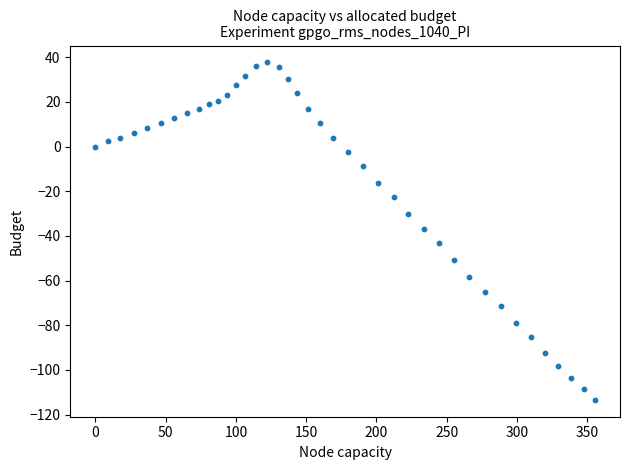

What is the range of X values (max minus min)?

355.4